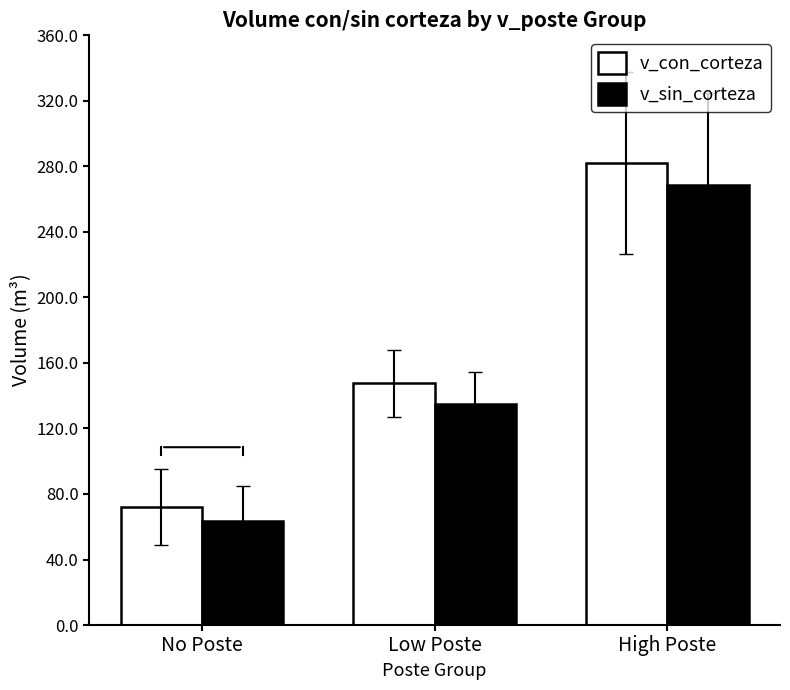

What is the greatest value displayed?

282.0